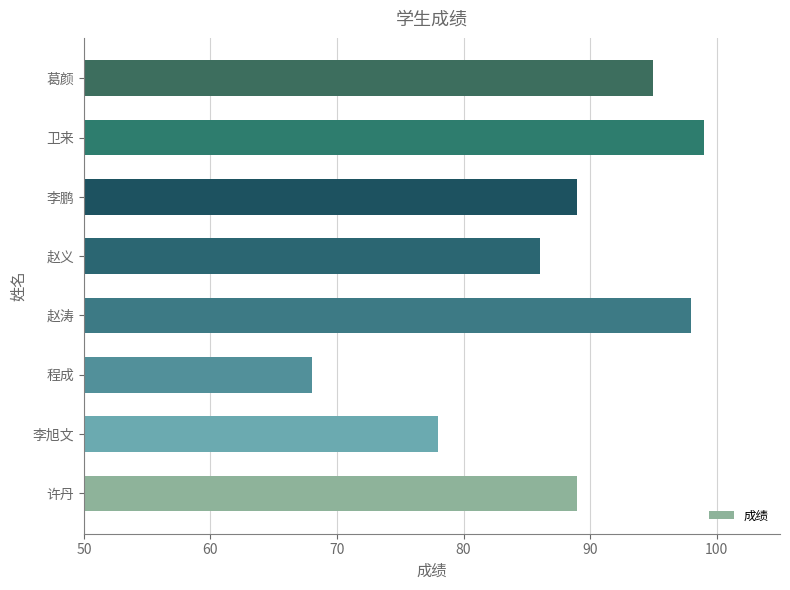

True or false: the data shows 98 at 赵涛.

True